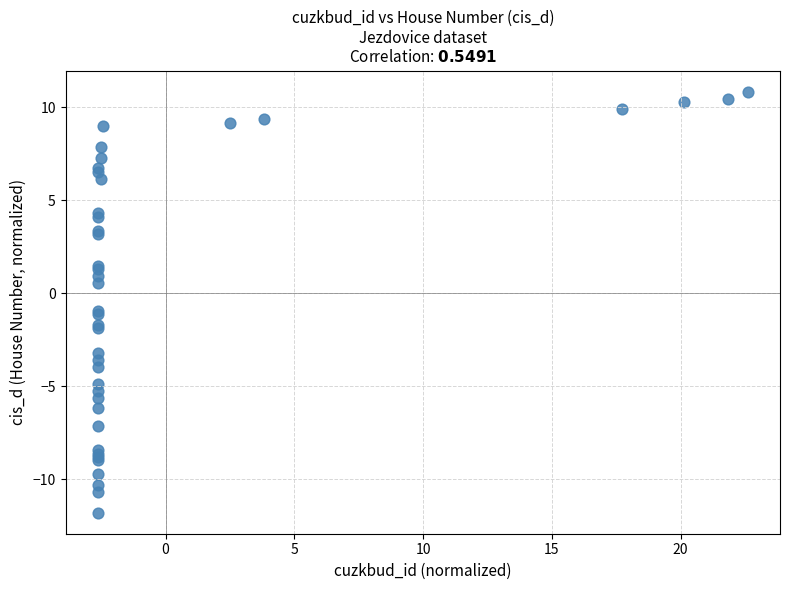

What Y value in the scatter plot is closest to 0?

0.6